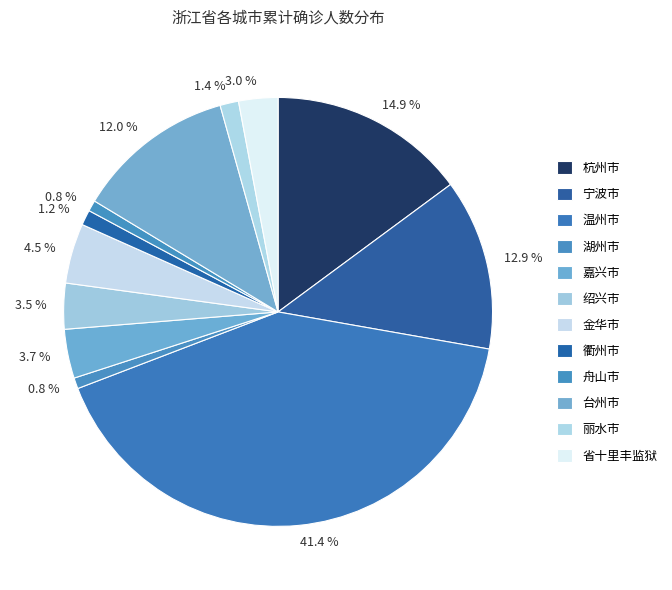

How many slices are in this pie chart?

12